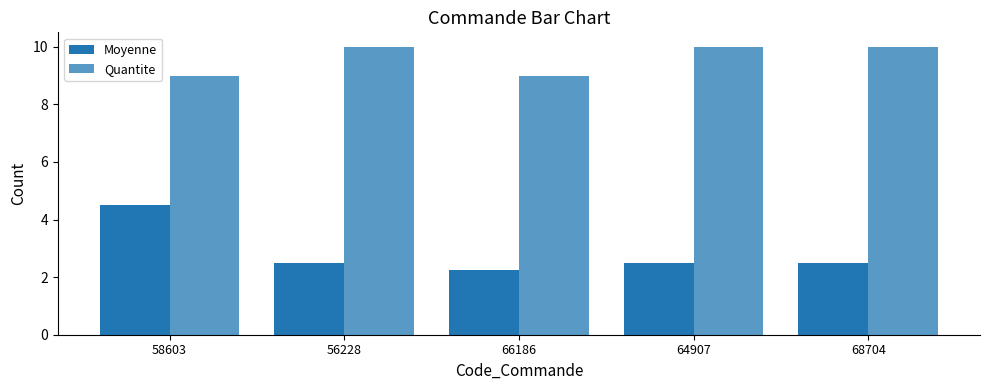

What is the label of the 3rd bar from the left?

66186